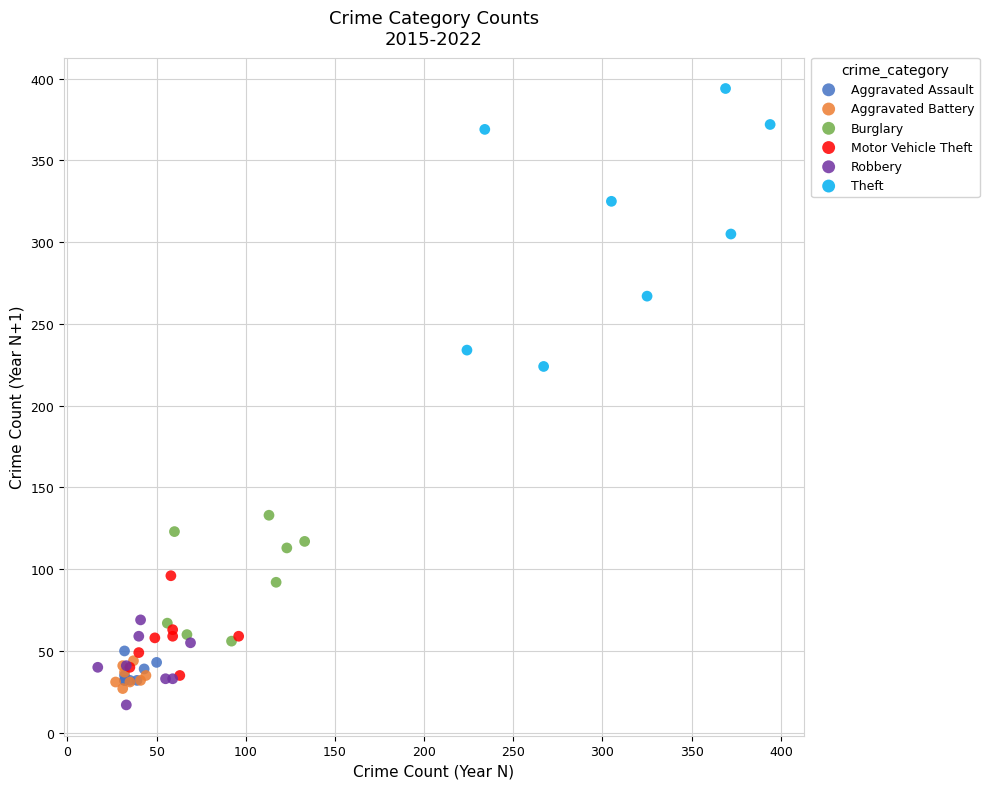

Which series has the widest spread of Y values?

Theft